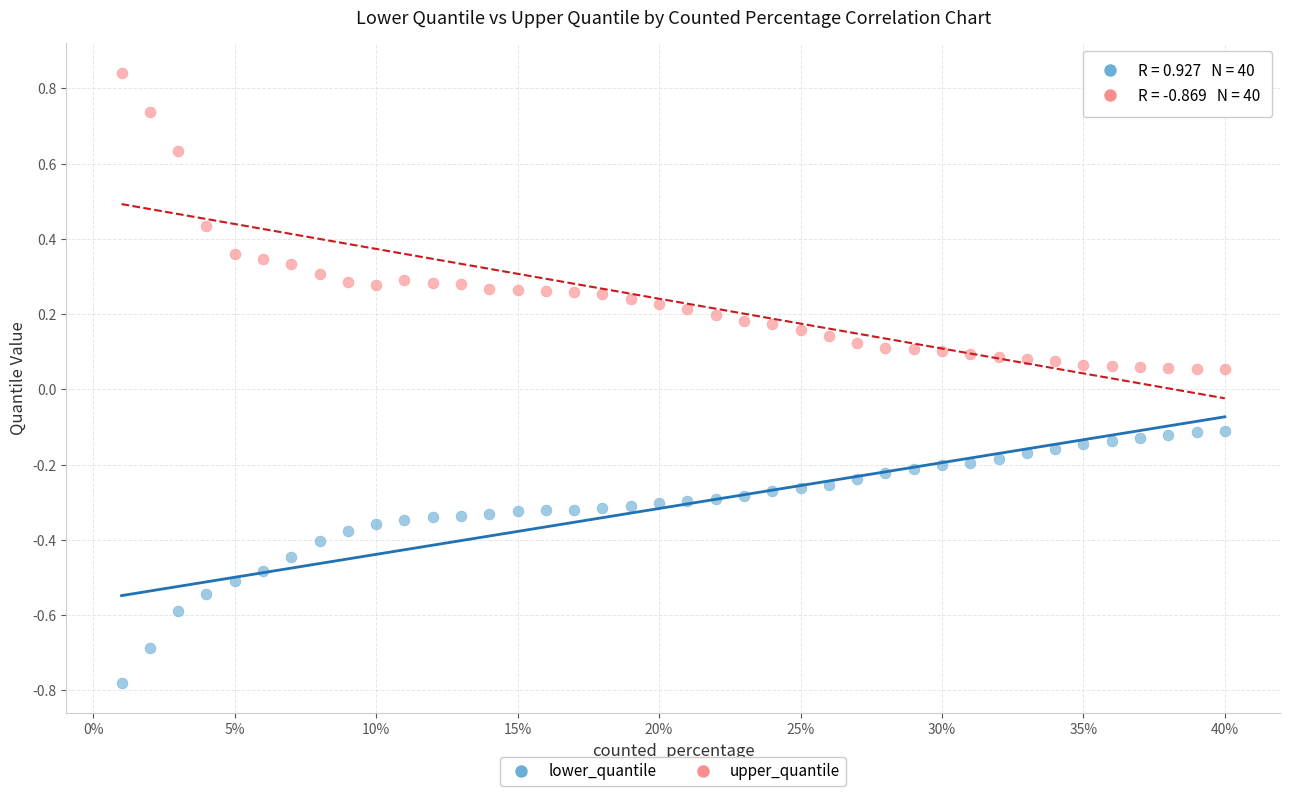

Which series reaches the minimum Y coordinate?

lower_quantile